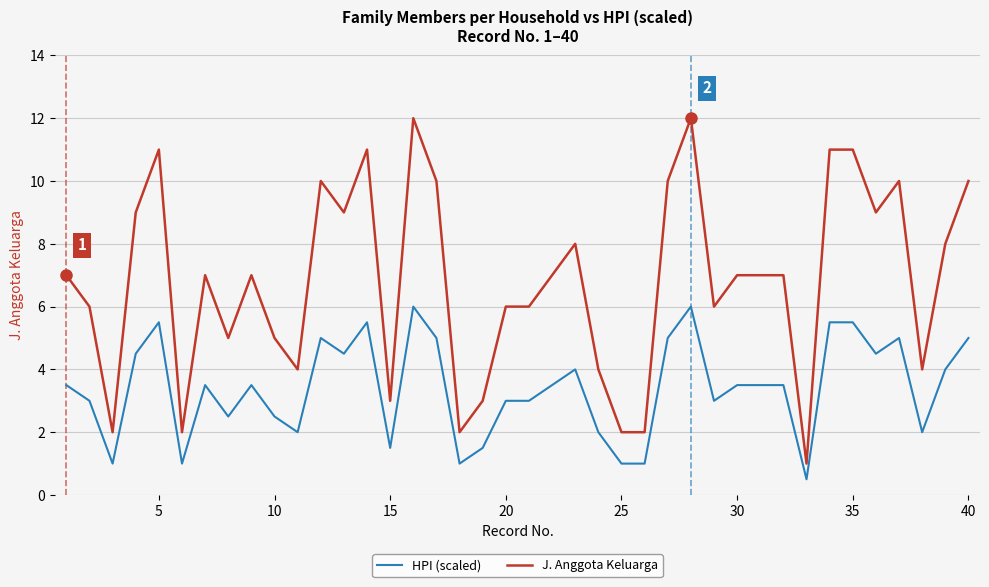

True or false: HPI (scaled) and J. Anggota Keluarga intersect in this chart.

False